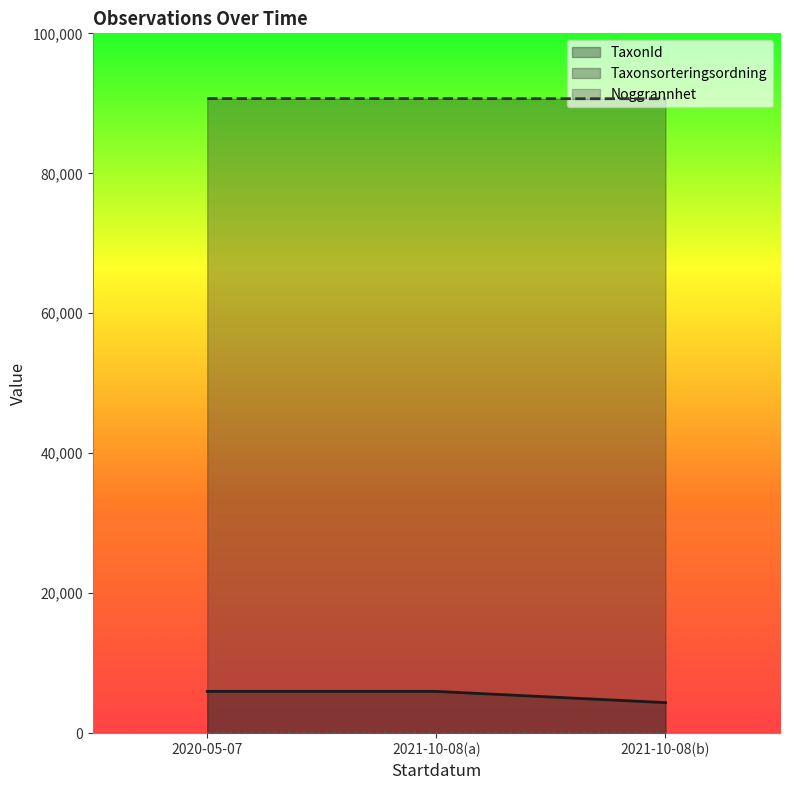

Is it true that TaxonId equals 90676 at 2020-05-07?

True